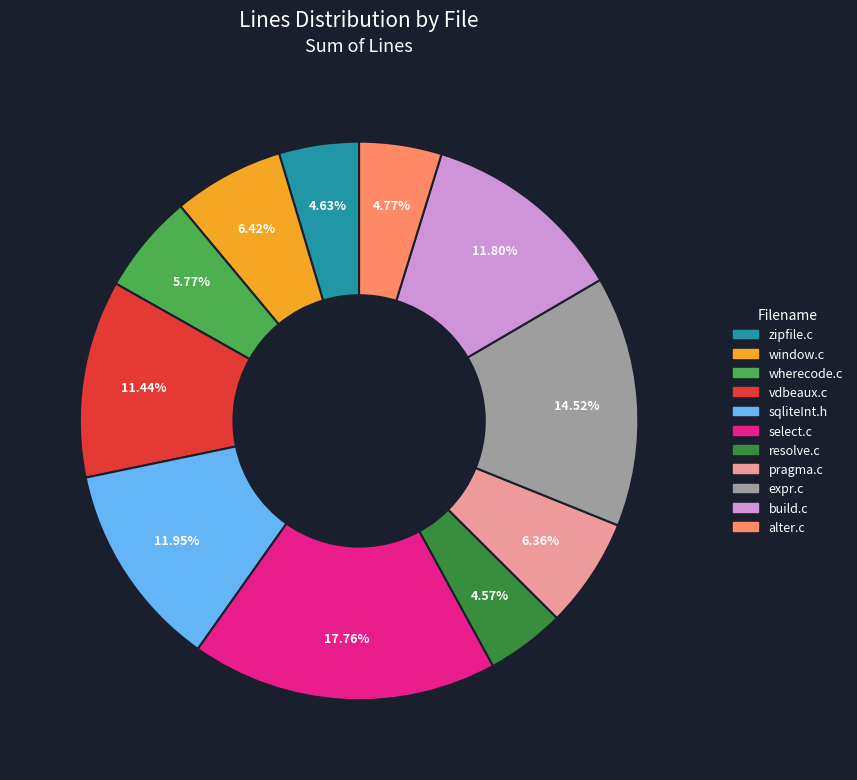

Which has a higher value, sqliteInt.h or expr.c?

expr.c